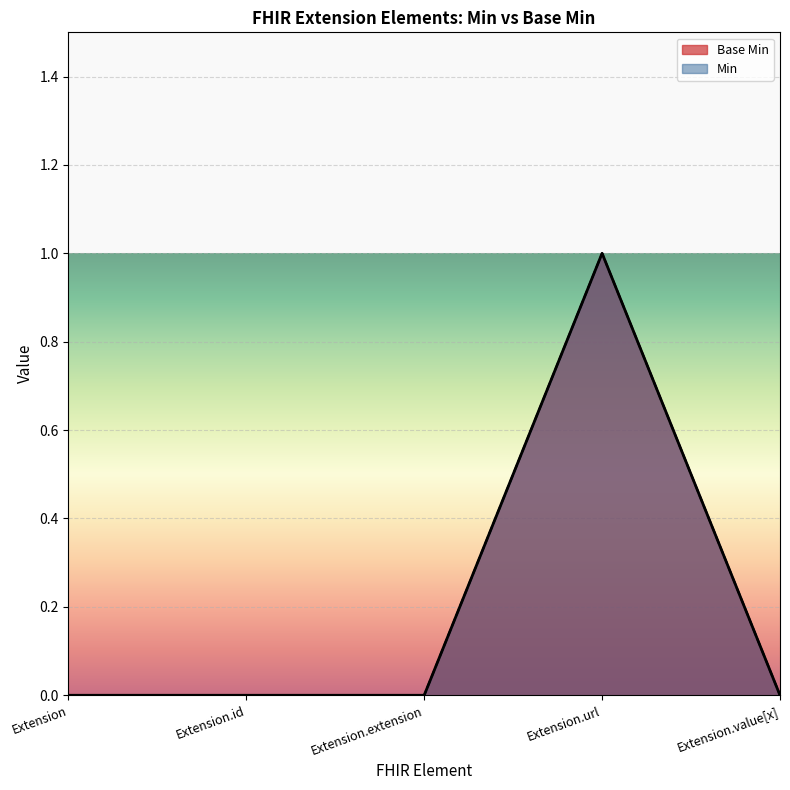

What is the label of the 1st point from the right?

Extension.value[x]